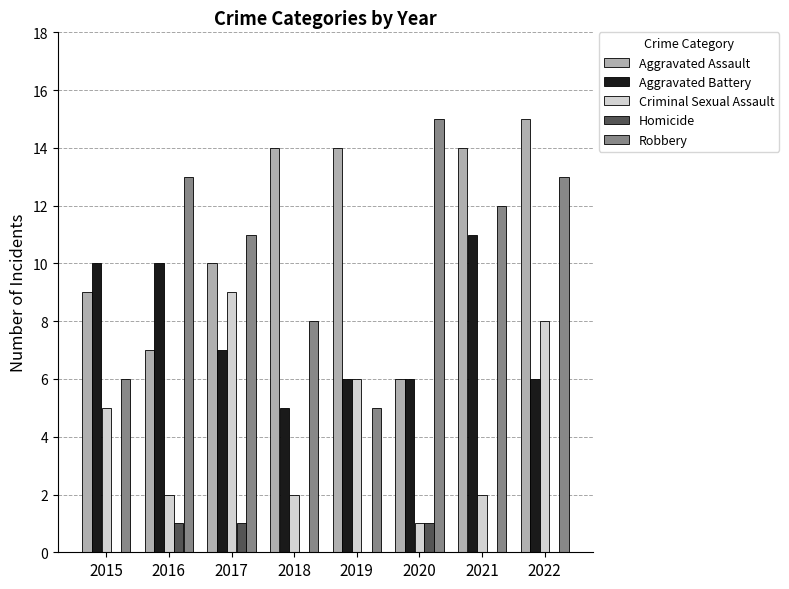

Reading left to right, extract all data points from this chart.

Aggravated Assault: 2015=9	2016=7	2017=10	2018=14	2019=14	2020=6	2021=14	2022=15
Aggravated Battery: 2015=10	2016=10	2017=7	2018=5	2019=6	2020=6	2021=11	2022=6
Criminal Sexual Assault: 2015=5	2016=2	2017=9	2018=2	2019=6	2020=1	2021=2	2022=8
Homicide: 2015=0	2016=1	2017=1	2018=0	2019=0	2020=1	2021=0	2022=0
Robbery: 2015=6	2016=13	2017=11	2018=8	2019=5	2020=15	2021=12	2022=13